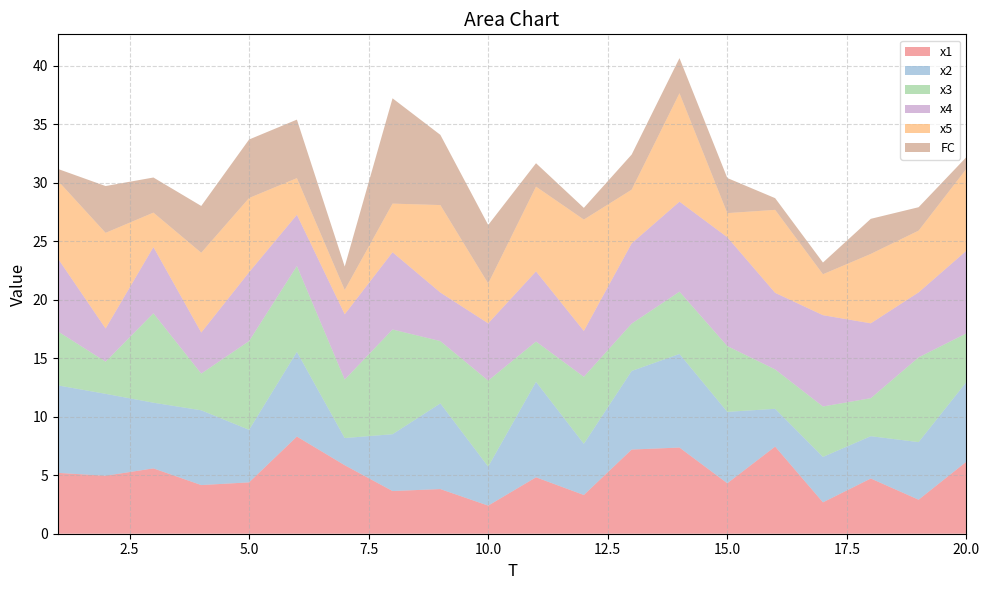

Reading left to right, transcribe all the data shown in this chart.

x1: 1=5.2	2=5.0	3=5.6	4=4.2	5=4.4	6=8.3	7=5.9	8=3.6	9=3.8	10=2.4	11=4.8	12=3.3	13=7.2	14=7.4	15=4.3	16=7.4	17=2.7	18=4.7	19=2.9	20=6.2
x2: 1=7.5	2=7.0	3=5.6	4=6.4	5=4.5	6=7.2	7=2.3	8=4.9	9=7.3	10=3.3	11=8.2	12=4.4	13=6.7	14=8.0	15=6.1	16=3.2	17=3.9	18=3.6	19=4.9	20=6.8
x3: 1=4.6	2=2.7	3=7.6	4=3.1	5=7.6	6=7.3	7=5.0	8=9.0	9=5.3	10=7.4	11=3.4	12=5.7	13=4.0	14=5.3	15=5.6	16=3.4	17=4.3	18=3.2	19=7.2	20=4.2
x4: 1=6.2	2=2.8	3=5.7	4=3.5	5=5.9	6=4.4	7=5.6	8=6.6	9=4.1	10=4.9	11=6.0	12=3.9	13=6.9	14=7.7	15=9.3	16=6.5	17=7.8	18=6.4	19=5.6	20=7.1
x5: 1=6.6	2=8.2	3=2.9	4=6.8	5=6.3	6=3.1	7=2.1	8=4.2	9=7.5	10=3.4	11=7.2	12=9.5	13=4.6	14=9.3	15=2.1	16=7.1	17=3.5	18=5.9	19=5.3	20=7.0
FC: 1=1.0	2=4.0	3=3.0	4=4.0	5=5.0	6=5.0	7=2.0	8=9.0	9=6.0	10=5.0	11=2.0	12=1.0	13=3.0	14=3.0	15=3.0	16=1.0	17=1.0	18=3.0	19=2.0	20=1.0